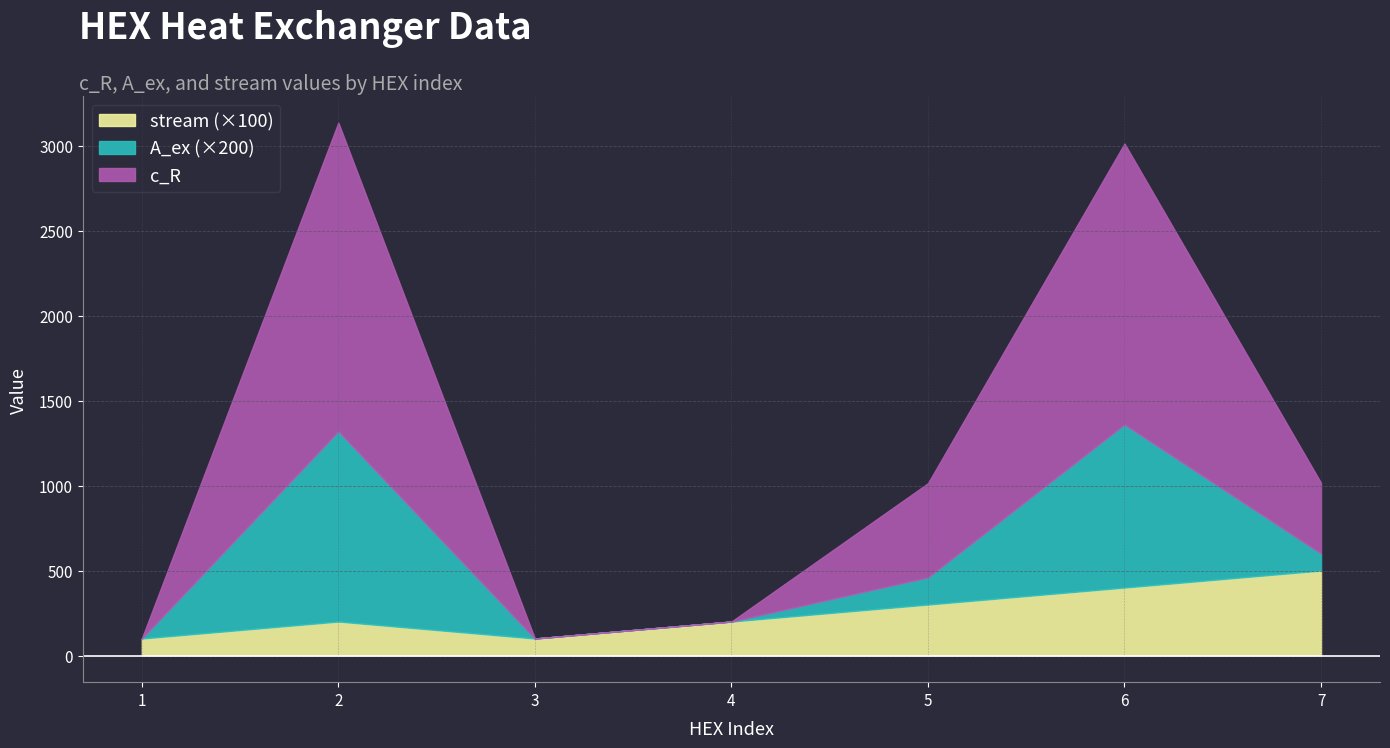

What is the minimum value shown in the chart?

100.0